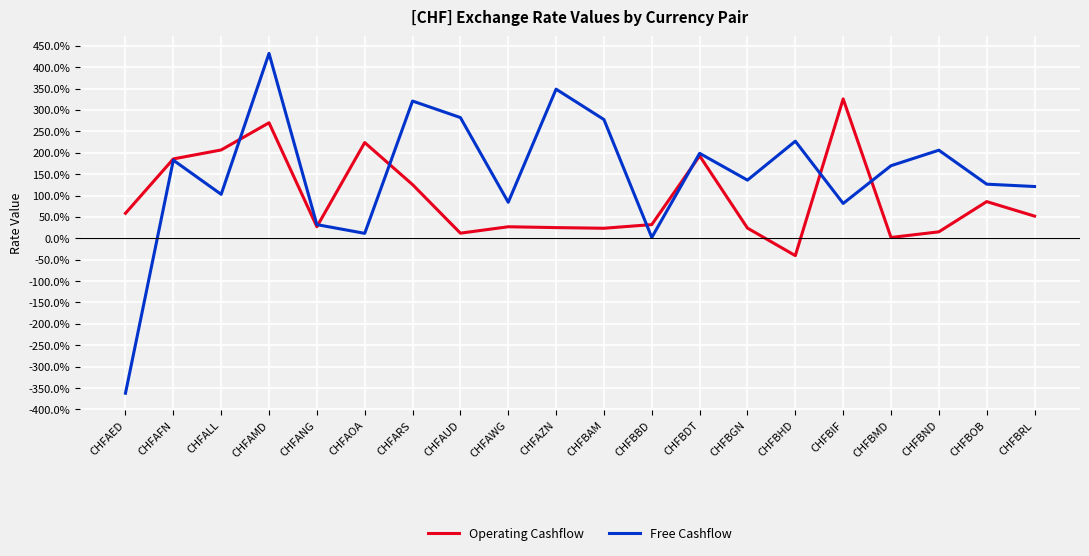

Which series has the largest total across all categories?

Free Cashflow